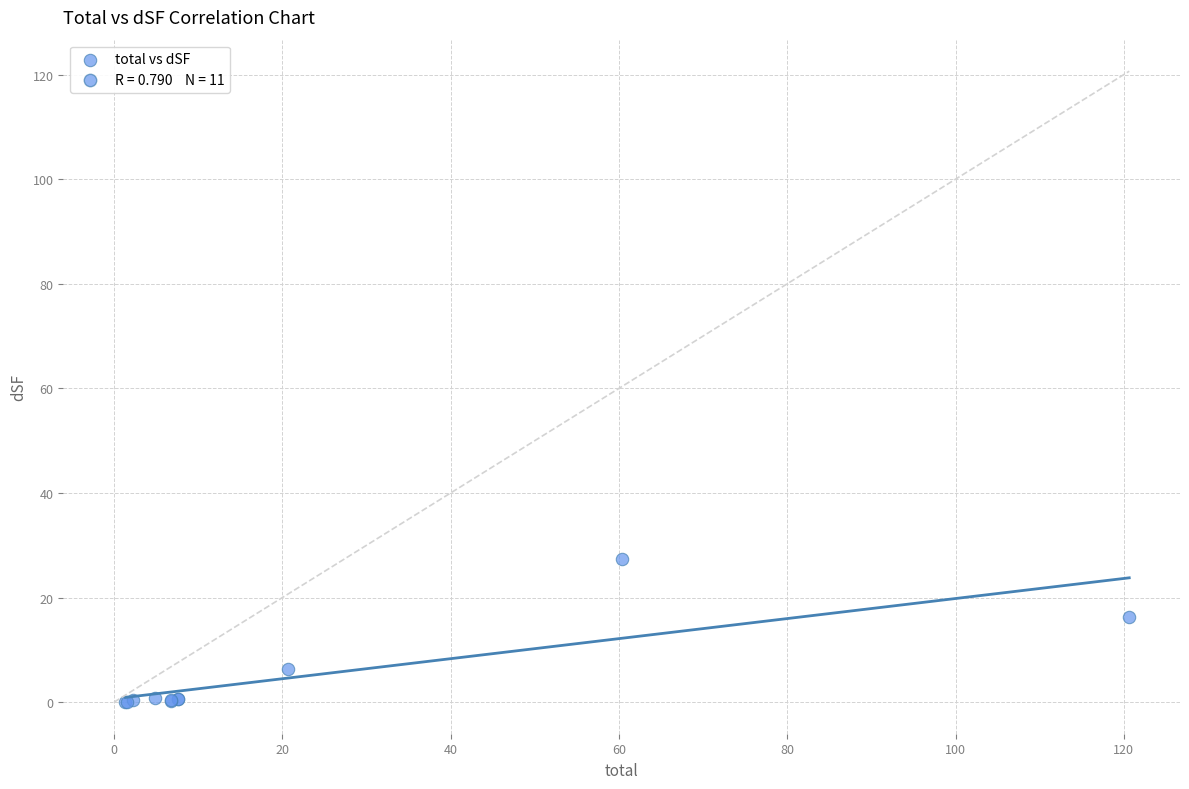

What Y value in the scatter plot is closest to 13?

16.3